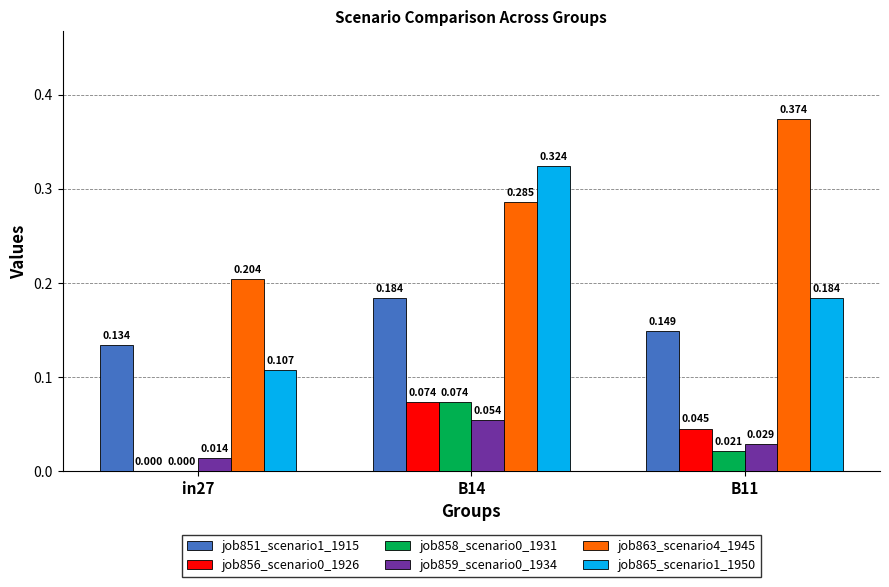

Count the job865_scenario1_1950 values in the range 0 to 1.

3